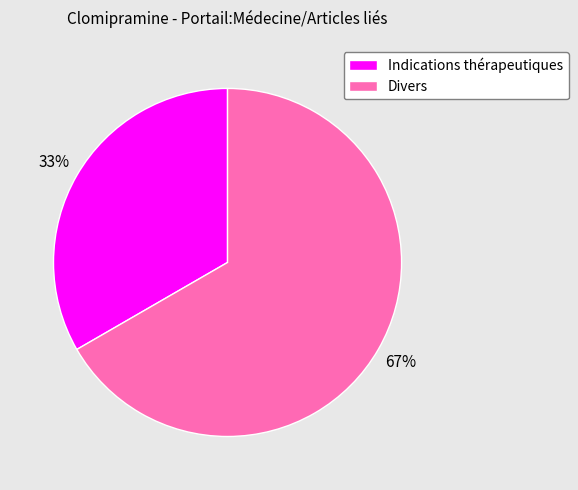

What is the smallest slice in the pie chart?

Indications thérapeutiques